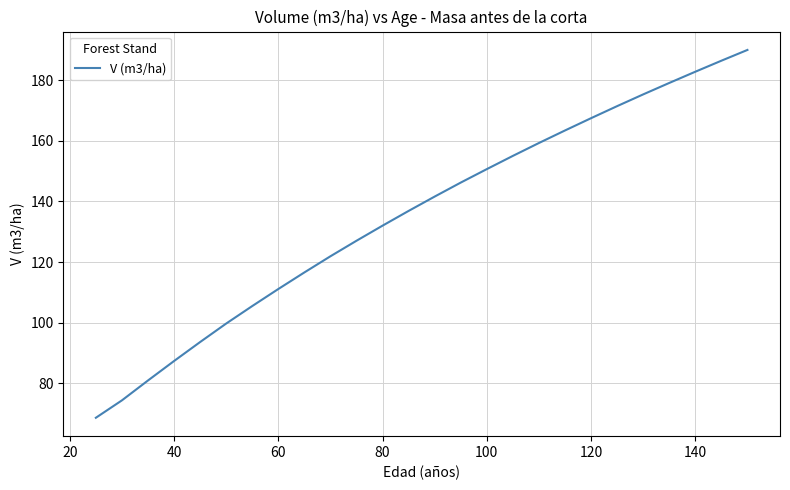

What is the greatest value displayed?

190.1